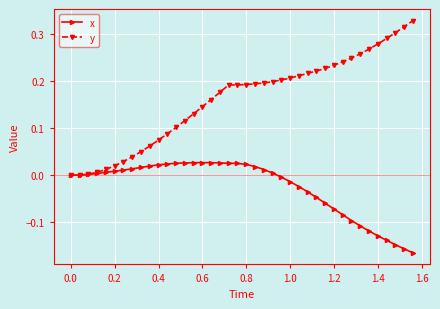

Which series has the largest total across all categories?

y